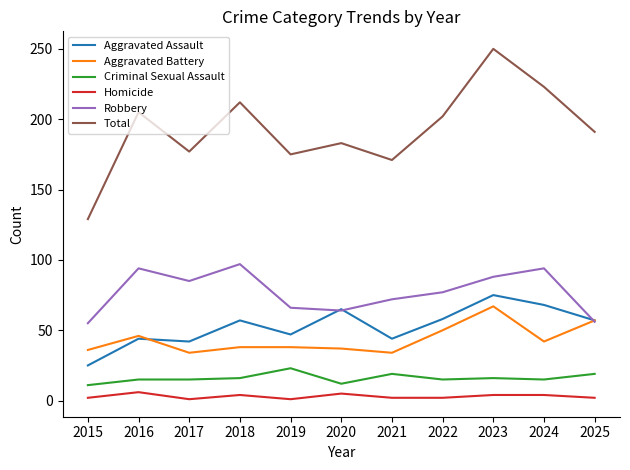

True or false: Homicide and Total intersect in this chart.

False